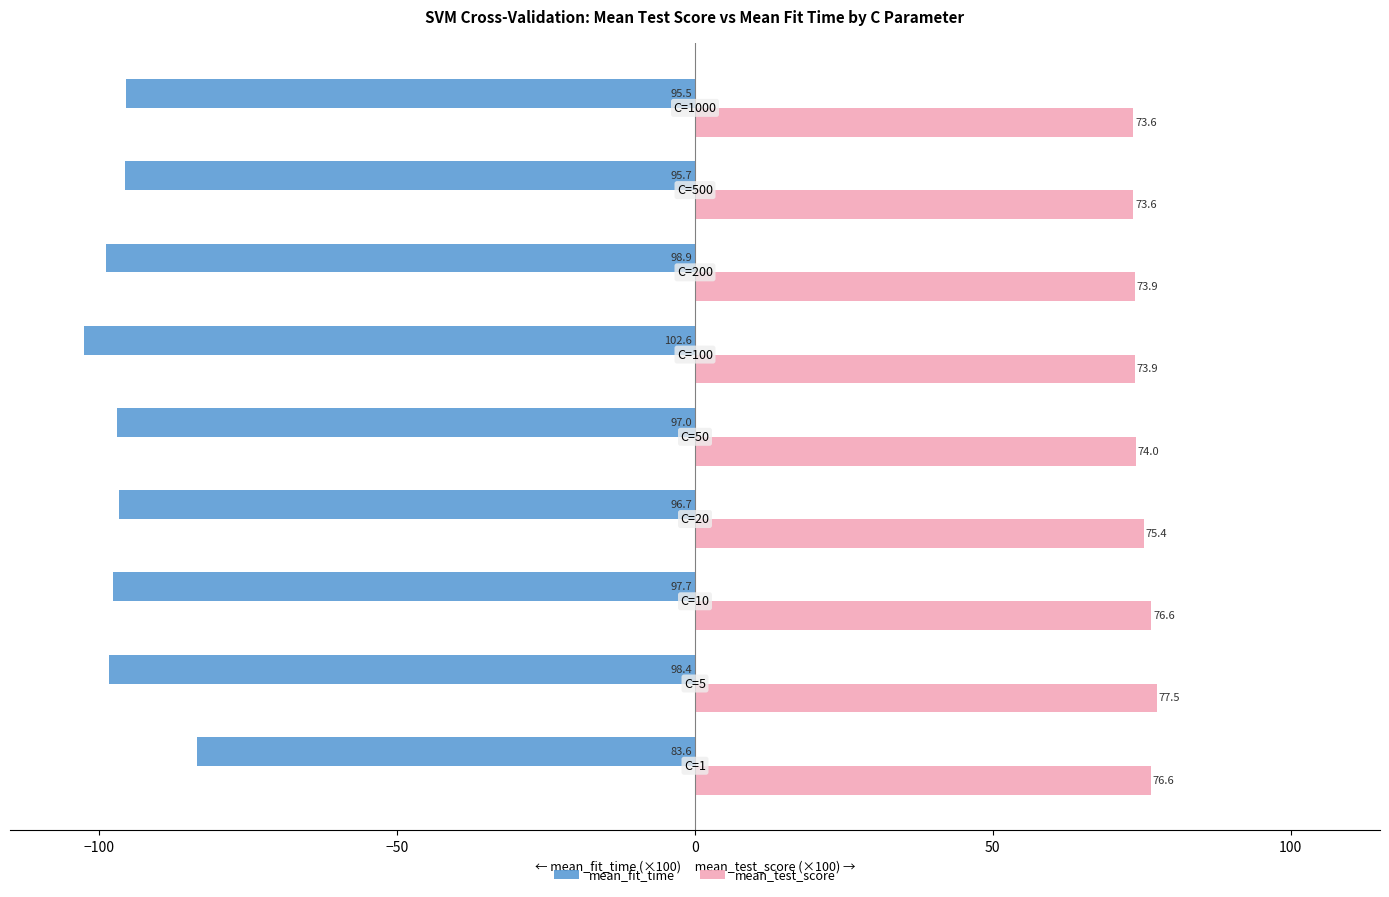

Which series has the largest total across all categories?

mean_test_score